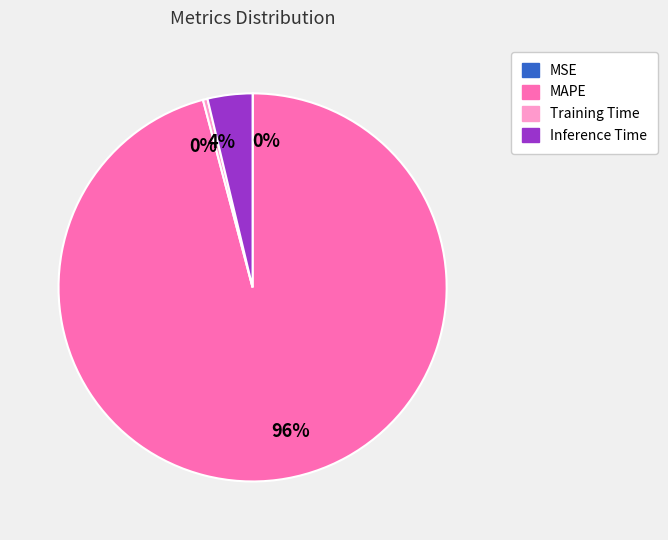

Is there any slice that represents more than half of the pie?

Yes